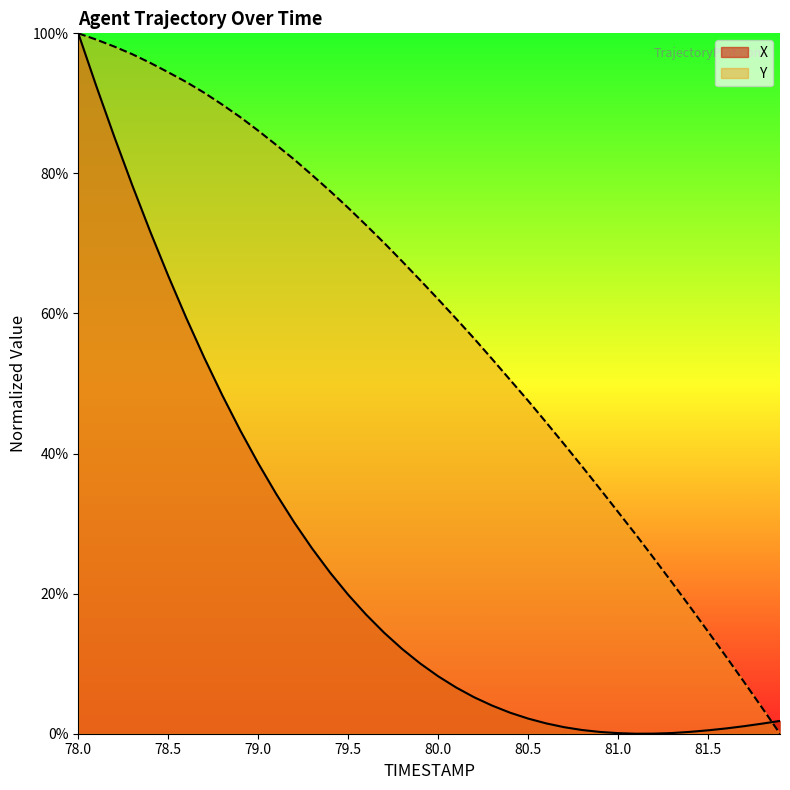

What position from the left is 80.4?

25